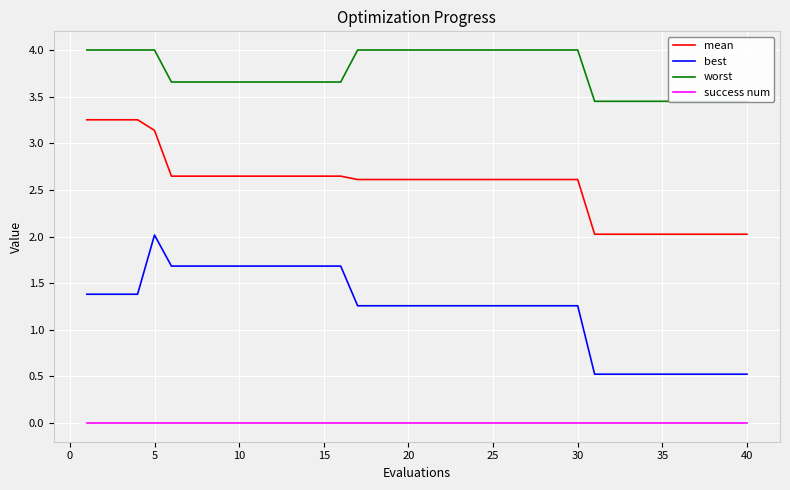

Which category has the highest value in the best series?

5